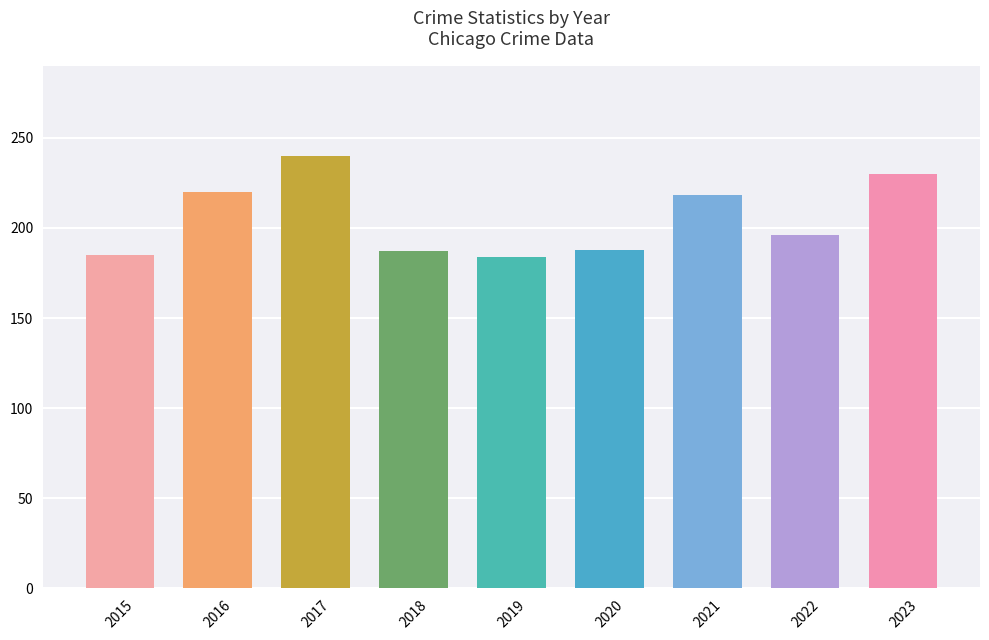

Does the chart contain stacked bars?

No